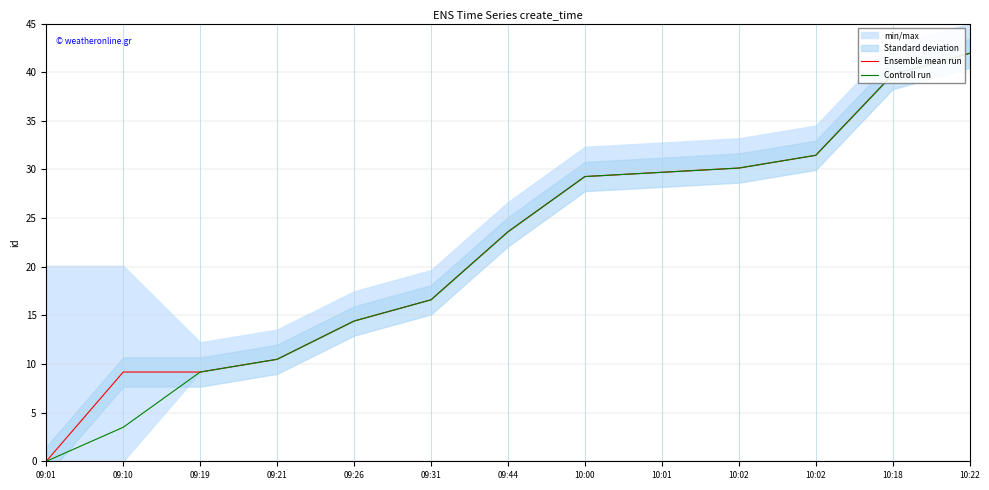

At which category is the sum across all series the highest?

10:22